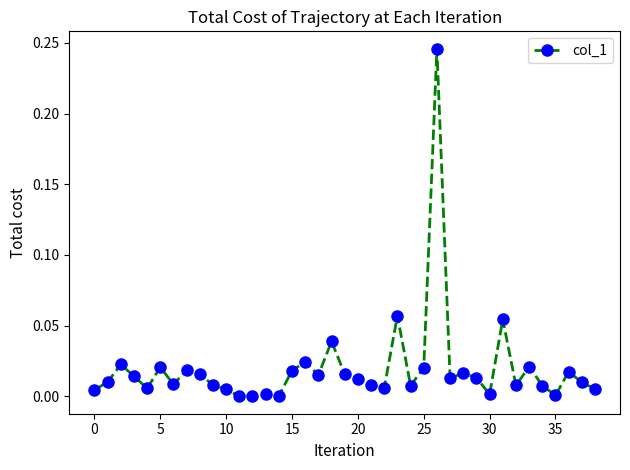

True or false: there are more than 1 points higher than both neighbors.

True